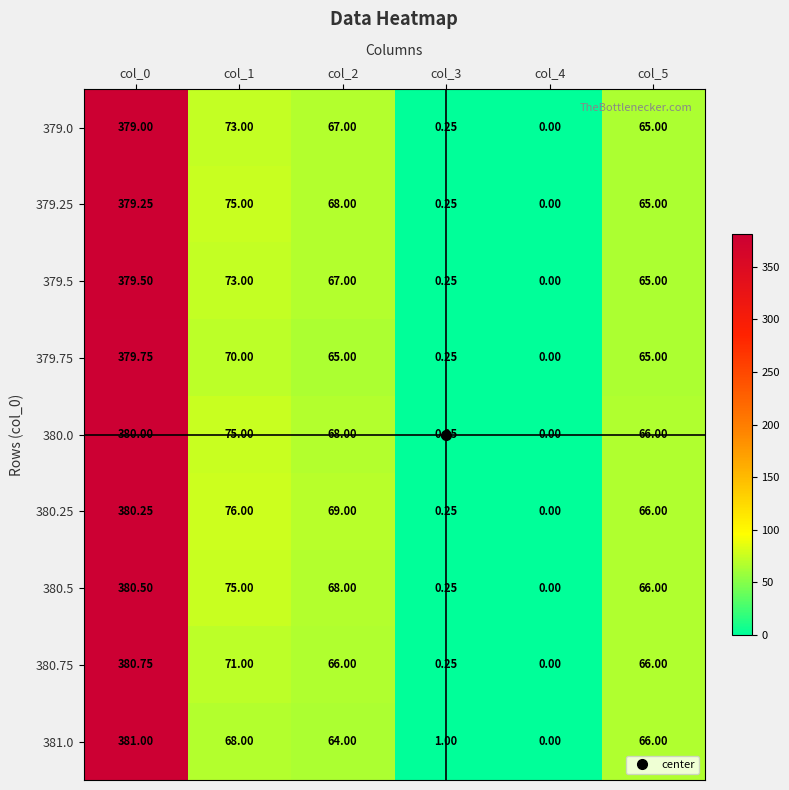

Is the value of 381.0 at col_5 greater than the value of 380.0 at col_4?

Yes